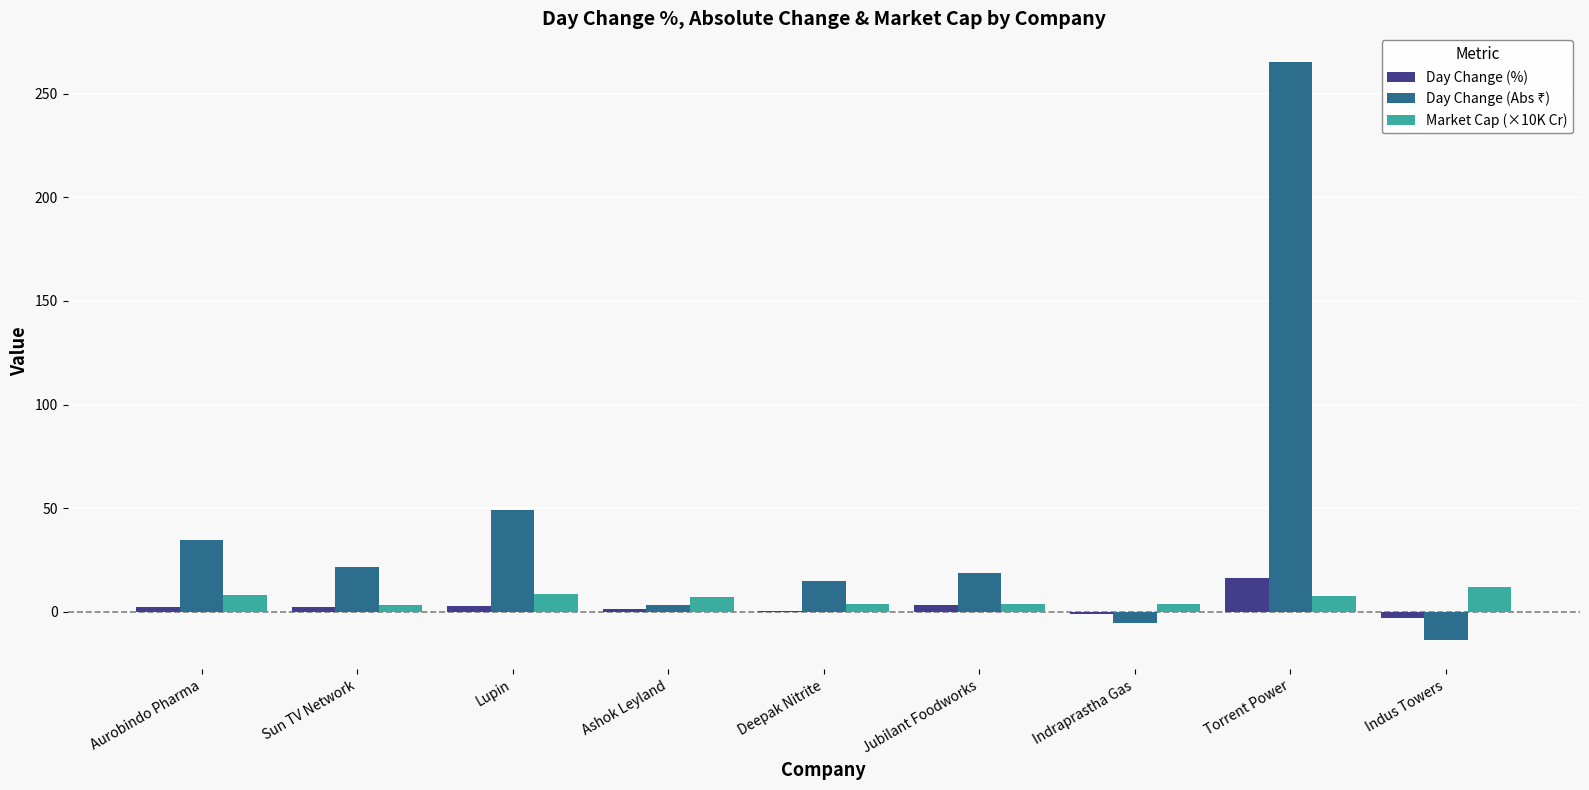

Which label corresponds to the largest value in the chart?

Torrent Power